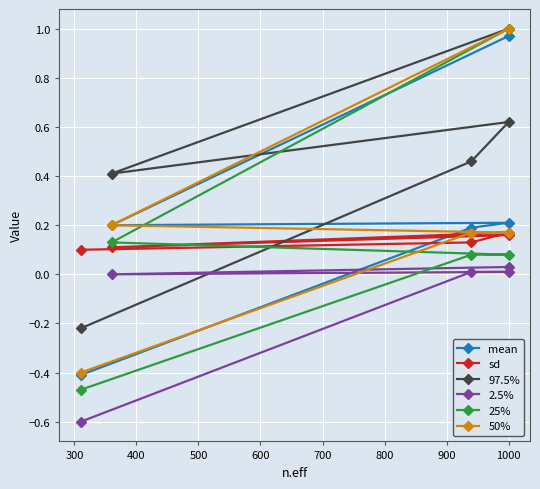

Is the value of 2.5% at 500 greater than the value of 97.5% at 200?

Yes